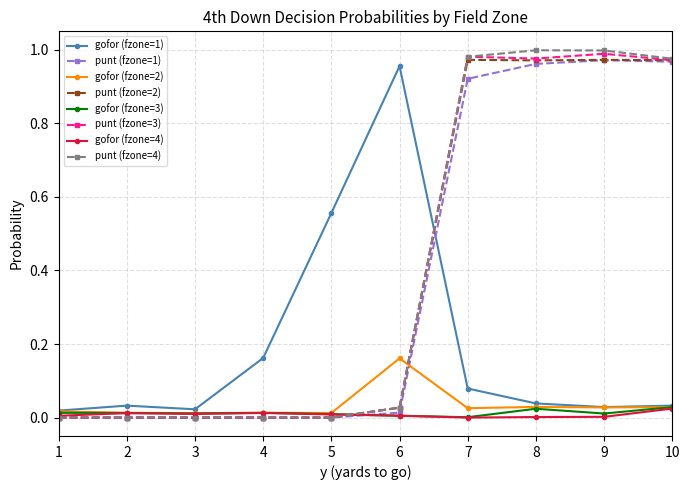

Which series has the largest range (max minus min)?

punt (fzone=4)